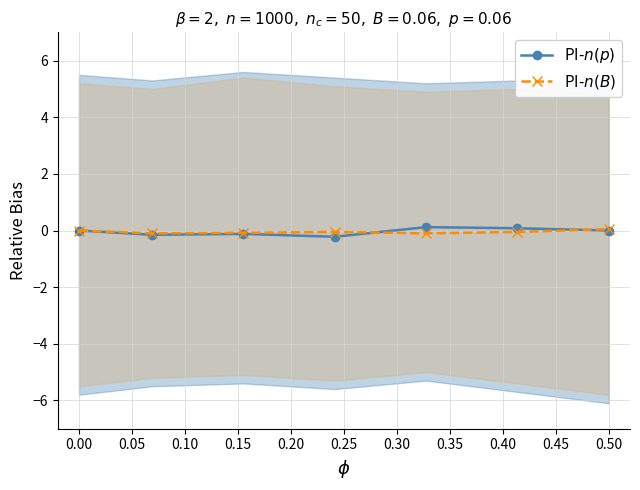

True or false: PI-$n(B)$ has more than 1 points higher than both neighbors.

False